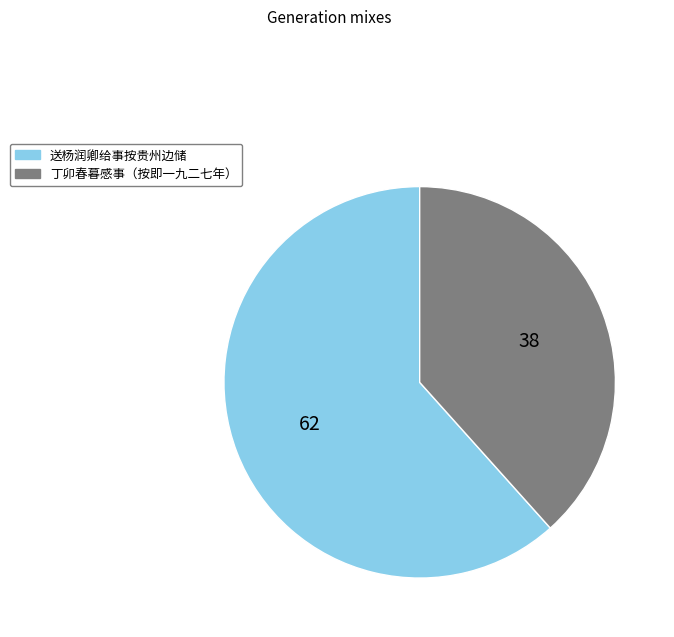

How many slices are in this pie chart?

2